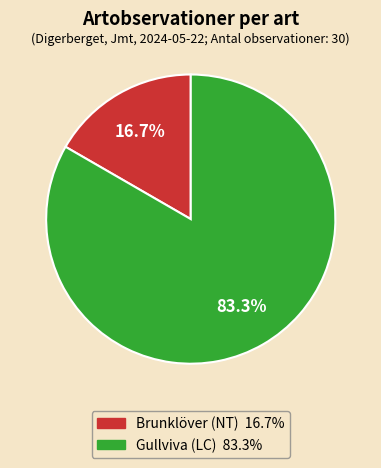

What is the ratio of the value at Brunklöver (NT) to the value at Gullviva (LC)?

0.2